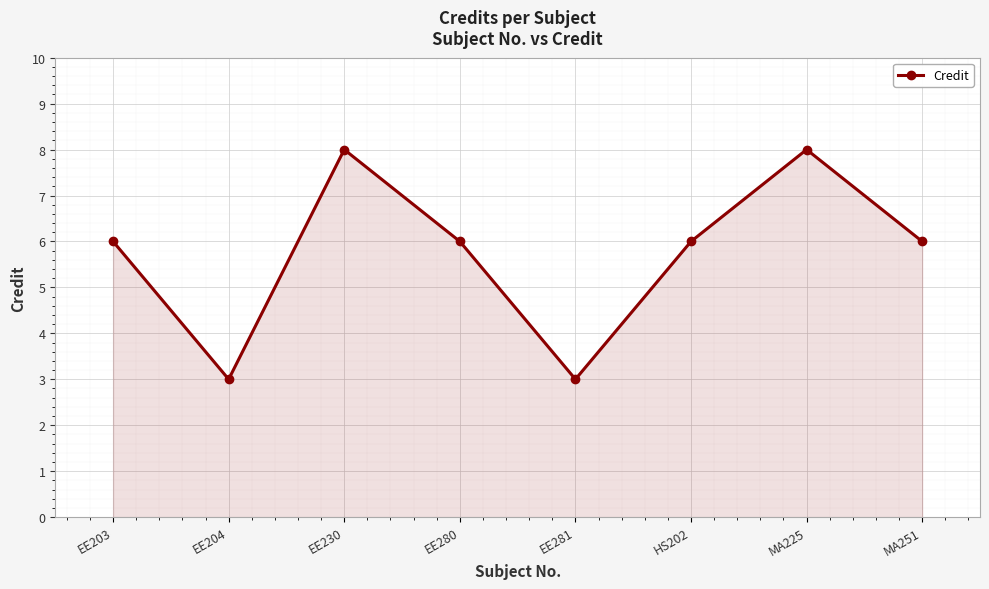

What is the sum of the values at EE204 and HS202?

9